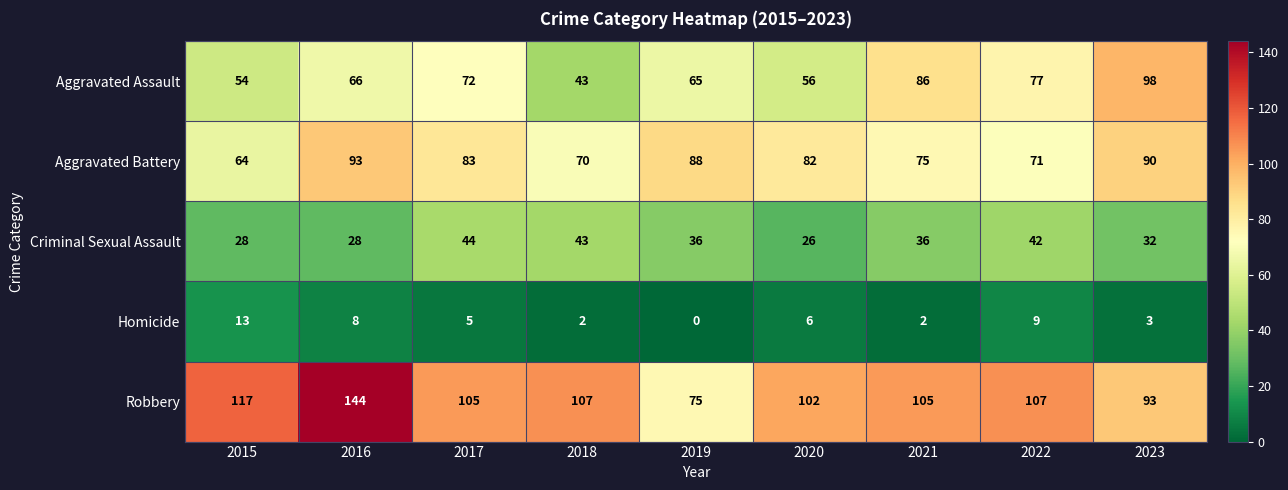

Which series has the largest total across all categories?

Robbery